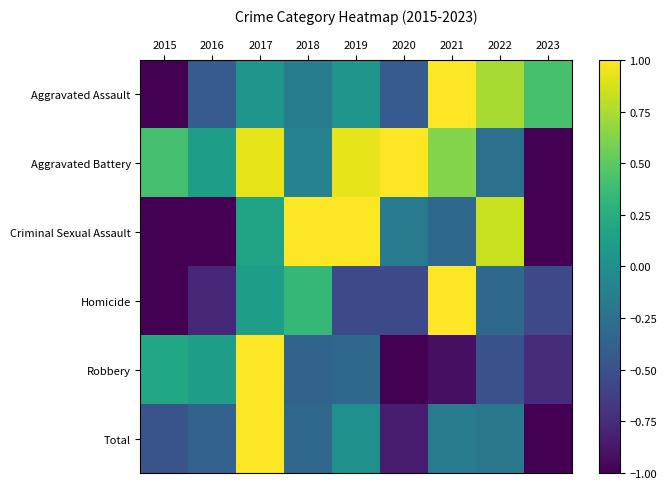

How many distinct data groups are displayed?

6